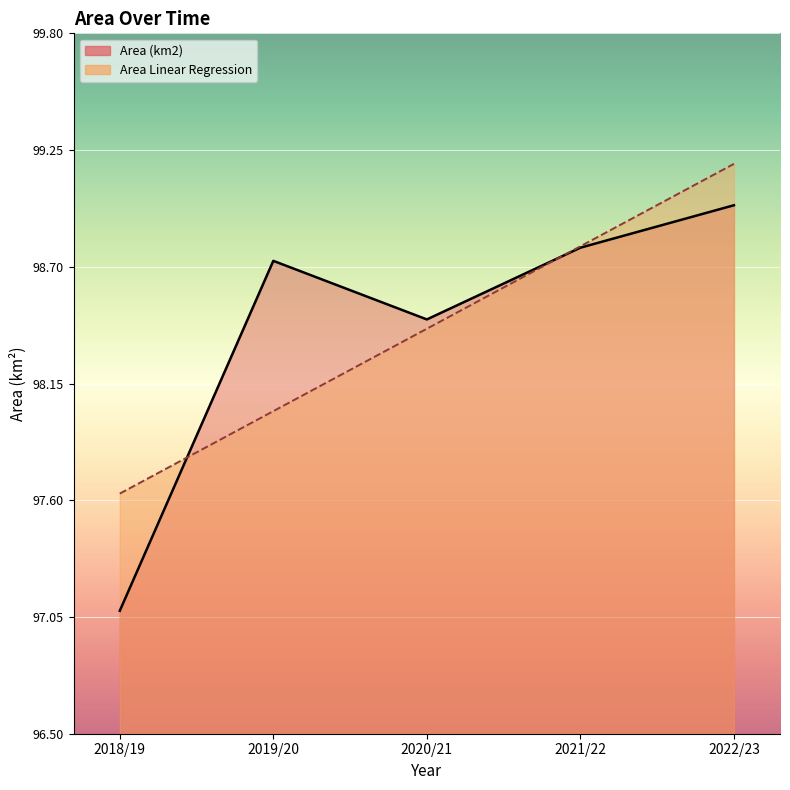

What are all the series names shown in the legend?

Area (km2), Area Linear Regression